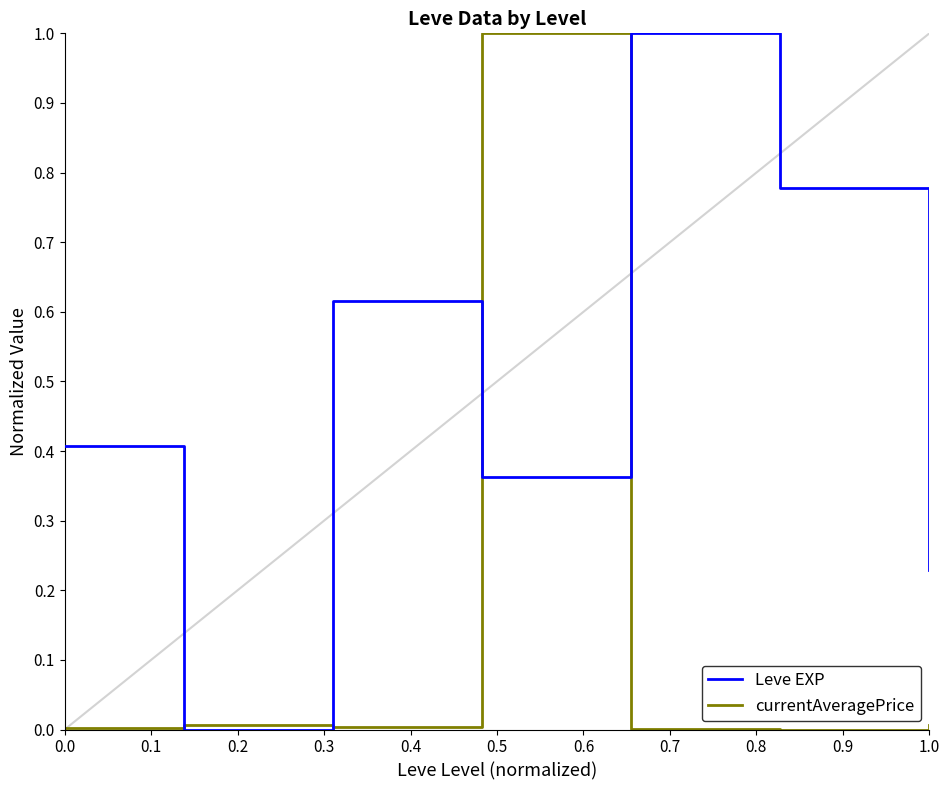

What is the highest value of the Leve EXP series?

1.0